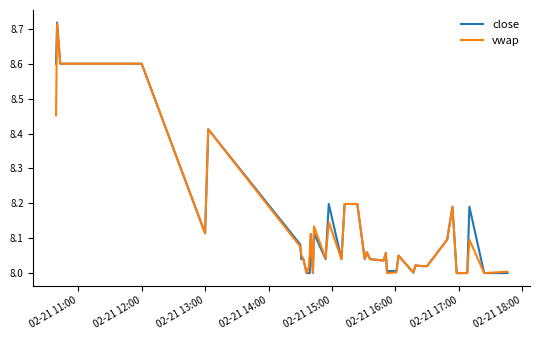

Which series has the largest range (max minus min)?

close